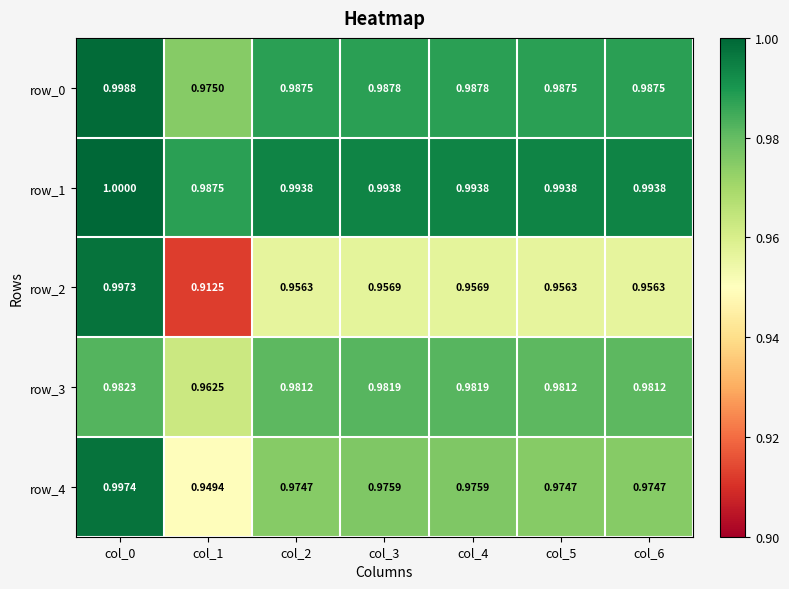

Is the value of row_4 at col_0 greater than the value of row_2 at col_4?

Yes